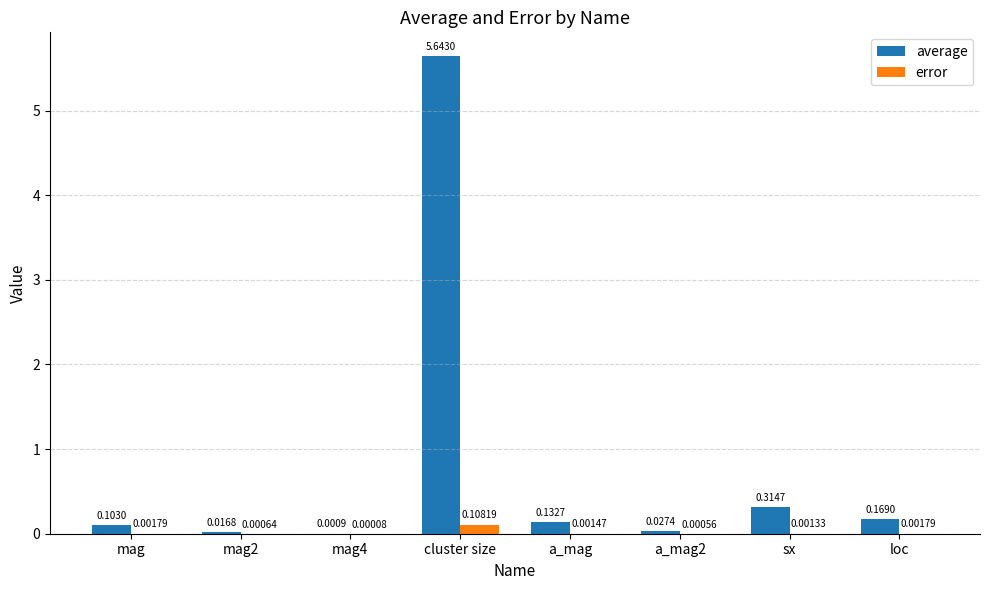

Which category has the highest value across all series?

cluster size